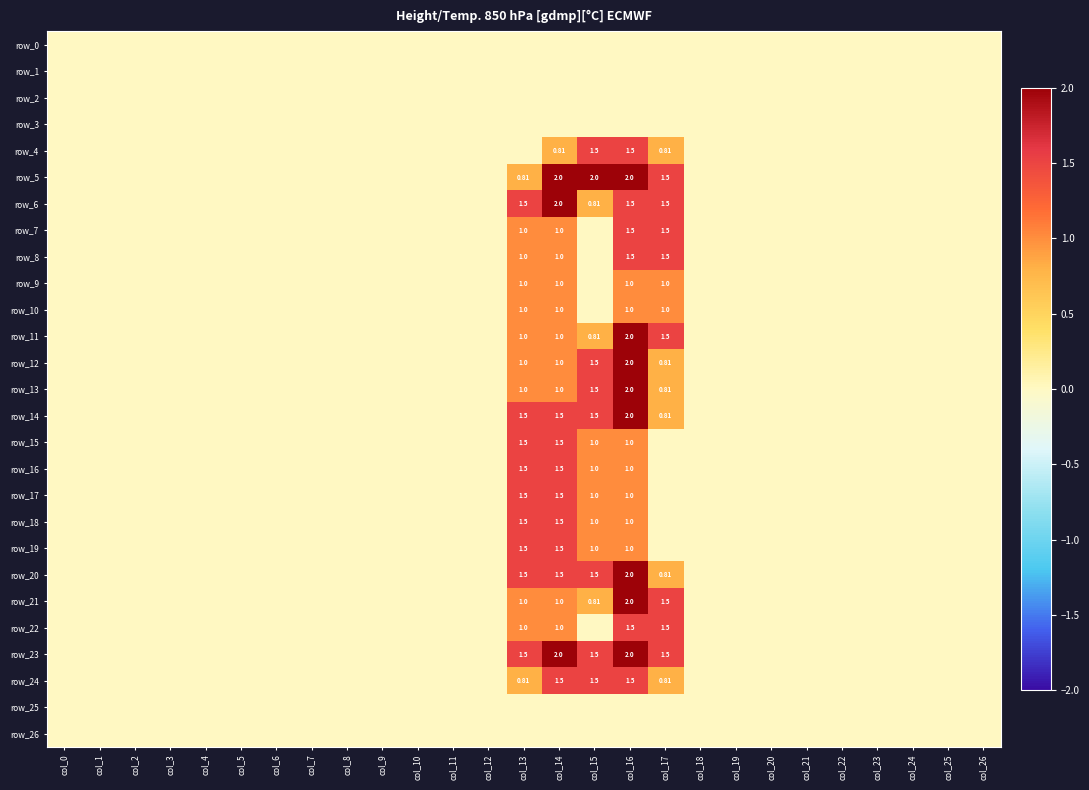

Reading right to left, extract all data points from this chart.

row_0: col_26=0.0	col_25=0.0	col_24=0.0	col_23=0.0	col_22=0.0	col_21=0.0	col_20=0.0	col_19=0.0	col_18=0.0	col_17=0.0	col_16=0.0	col_15=0.0	col_14=0.0	col_13=0.0	col_12=0.0	col_11=0.0	col_10=0.0	col_9=0.0	col_8=0.0	col_7=0.0	col_6=0.0	col_5=0.0	col_4=0.0	col_3=0.0	col_2=0.0	col_1=0.0	col_0=0.0
row_1: col_26=0.0	col_25=0.0	col_24=0.0	col_23=0.0	col_22=0.0	col_21=0.0	col_20=0.0	col_19=0.0	col_18=0.0	col_17=0.0	col_16=0.0	col_15=0.0	col_14=0.0	col_13=0.0	col_12=0.0	col_11=0.0	col_10=0.0	col_9=0.0	col_8=0.0	col_7=0.0	col_6=0.0	col_5=0.0	col_4=0.0	col_3=0.0	col_2=0.0	col_1=0.0	col_0=0.0
row_2: col_26=0.0	col_25=0.0	col_24=0.0	col_23=0.0	col_22=0.0	col_21=0.0	col_20=0.0	col_19=0.0	col_18=0.0	col_17=0.0	col_16=0.0	col_15=0.0	col_14=0.0	col_13=0.0	col_12=0.0	col_11=0.0	col_10=0.0	col_9=0.0	col_8=0.0	col_7=0.0	col_6=0.0	col_5=0.0	col_4=0.0	col_3=0.0	col_2=0.0	col_1=0.0	col_0=0.0
row_3: col_26=0.0	col_25=0.0	col_24=0.0	col_23=0.0	col_22=0.0	col_21=0.0	col_20=0.0	col_19=0.0	col_18=0.0	col_17=0.0	col_16=0.0	col_15=0.0	col_14=0.0	col_13=0.0	col_12=0.0	col_11=0.0	col_10=0.0	col_9=0.0	col_8=0.0	col_7=0.0	col_6=0.0	col_5=0.0	col_4=0.0	col_3=0.0	col_2=0.0	col_1=0.0	col_0=0.0
row_4: col_26=0.0	col_25=0.0	col_24=0.0	col_23=0.0	col_22=0.0	col_21=0.0	col_20=0.0	col_19=0.0	col_18=0.0	col_17=0.8	col_16=1.5	col_15=1.5	col_14=0.8	col_13=0.0	col_12=0.0	col_11=0.0	col_10=0.0	col_9=0.0	col_8=0.0	col_7=0.0	col_6=0.0	col_5=0.0	col_4=0.0	col_3=0.0	col_2=0.0	col_1=0.0	col_0=0.0
row_5: col_26=0.0	col_25=0.0	col_24=0.0	col_23=0.0	col_22=0.0	col_21=0.0	col_20=0.0	col_19=0.0	col_18=0.0	col_17=1.5	col_16=2.0	col_15=2.0	col_14=2.0	col_13=0.8	col_12=0.0	col_11=0.0	col_10=0.0	col_9=0.0	col_8=0.0	col_7=0.0	col_6=0.0	col_5=0.0	col_4=0.0	col_3=0.0	col_2=0.0	col_1=0.0	col_0=0.0
row_6: col_26=0.0	col_25=0.0	col_24=0.0	col_23=0.0	col_22=0.0	col_21=0.0	col_20=0.0	col_19=0.0	col_18=0.0	col_17=1.5	col_16=1.5	col_15=0.8	col_14=2.0	col_13=1.5	col_12=0.0	col_11=0.0	col_10=0.0	col_9=0.0	col_8=0.0	col_7=0.0	col_6=0.0	col_5=0.0	col_4=0.0	col_3=0.0	col_2=0.0	col_1=0.0	col_0=0.0
row_7: col_26=0.0	col_25=0.0	col_24=0.0	col_23=0.0	col_22=0.0	col_21=0.0	col_20=0.0	col_19=0.0	col_18=0.0	col_17=1.5	col_16=1.5	col_15=0.0	col_14=1.0	col_13=1.0	col_12=0.0	col_11=0.0	col_10=0.0	col_9=0.0	col_8=0.0	col_7=0.0	col_6=0.0	col_5=0.0	col_4=0.0	col_3=0.0	col_2=0.0	col_1=0.0	col_0=0.0
row_8: col_26=0.0	col_25=0.0	col_24=0.0	col_23=0.0	col_22=0.0	col_21=0.0	col_20=0.0	col_19=0.0	col_18=0.0	col_17=1.5	col_16=1.5	col_15=0.0	col_14=1.0	col_13=1.0	col_12=0.0	col_11=0.0	col_10=0.0	col_9=0.0	col_8=0.0	col_7=0.0	col_6=0.0	col_5=0.0	col_4=0.0	col_3=0.0	col_2=0.0	col_1=0.0	col_0=0.0
row_9: col_26=0.0	col_25=0.0	col_24=0.0	col_23=0.0	col_22=0.0	col_21=0.0	col_20=0.0	col_19=0.0	col_18=0.0	col_17=1.0	col_16=1.0	col_15=0.0	col_14=1.0	col_13=1.0	col_12=0.0	col_11=0.0	col_10=0.0	col_9=0.0	col_8=0.0	col_7=0.0	col_6=0.0	col_5=0.0	col_4=0.0	col_3=0.0	col_2=0.0	col_1=0.0	col_0=0.0
row_10: col_26=0.0	col_25=0.0	col_24=0.0	col_23=0.0	col_22=0.0	col_21=0.0	col_20=0.0	col_19=0.0	col_18=0.0	col_17=1.0	col_16=1.0	col_15=0.0	col_14=1.0	col_13=1.0	col_12=0.0	col_11=0.0	col_10=0.0	col_9=0.0	col_8=0.0	col_7=0.0	col_6=0.0	col_5=0.0	col_4=0.0	col_3=0.0	col_2=0.0	col_1=0.0	col_0=0.0
row_11: col_26=0.0	col_25=0.0	col_24=0.0	col_23=0.0	col_22=0.0	col_21=0.0	col_20=0.0	col_19=0.0	col_18=0.0	col_17=1.5	col_16=2.0	col_15=0.8	col_14=1.0	col_13=1.0	col_12=0.0	col_11=0.0	col_10=0.0	col_9=0.0	col_8=0.0	col_7=0.0	col_6=0.0	col_5=0.0	col_4=0.0	col_3=0.0	col_2=0.0	col_1=0.0	col_0=0.0
row_12: col_26=0.0	col_25=0.0	col_24=0.0	col_23=0.0	col_22=0.0	col_21=0.0	col_20=0.0	col_19=0.0	col_18=0.0	col_17=0.8	col_16=2.0	col_15=1.5	col_14=1.0	col_13=1.0	col_12=0.0	col_11=0.0	col_10=0.0	col_9=0.0	col_8=0.0	col_7=0.0	col_6=0.0	col_5=0.0	col_4=0.0	col_3=0.0	col_2=0.0	col_1=0.0	col_0=0.0
row_13: col_26=0.0	col_25=0.0	col_24=0.0	col_23=0.0	col_22=0.0	col_21=0.0	col_20=0.0	col_19=0.0	col_18=0.0	col_17=0.8	col_16=2.0	col_15=1.5	col_14=1.0	col_13=1.0	col_12=0.0	col_11=0.0	col_10=0.0	col_9=0.0	col_8=0.0	col_7=0.0	col_6=0.0	col_5=0.0	col_4=0.0	col_3=0.0	col_2=0.0	col_1=0.0	col_0=0.0
row_14: col_26=0.0	col_25=0.0	col_24=0.0	col_23=0.0	col_22=0.0	col_21=0.0	col_20=0.0	col_19=0.0	col_18=0.0	col_17=0.8	col_16=2.0	col_15=1.5	col_14=1.5	col_13=1.5	col_12=0.0	col_11=0.0	col_10=0.0	col_9=0.0	col_8=0.0	col_7=0.0	col_6=0.0	col_5=0.0	col_4=0.0	col_3=0.0	col_2=0.0	col_1=0.0	col_0=0.0
row_15: col_26=0.0	col_25=0.0	col_24=0.0	col_23=0.0	col_22=0.0	col_21=0.0	col_20=0.0	col_19=0.0	col_18=0.0	col_17=0.0	col_16=1.0	col_15=1.0	col_14=1.5	col_13=1.5	col_12=0.0	col_11=0.0	col_10=0.0	col_9=0.0	col_8=0.0	col_7=0.0	col_6=0.0	col_5=0.0	col_4=0.0	col_3=0.0	col_2=0.0	col_1=0.0	col_0=0.0
row_16: col_26=0.0	col_25=0.0	col_24=0.0	col_23=0.0	col_22=0.0	col_21=0.0	col_20=0.0	col_19=0.0	col_18=0.0	col_17=0.0	col_16=1.0	col_15=1.0	col_14=1.5	col_13=1.5	col_12=0.0	col_11=0.0	col_10=0.0	col_9=0.0	col_8=0.0	col_7=0.0	col_6=0.0	col_5=0.0	col_4=0.0	col_3=0.0	col_2=0.0	col_1=0.0	col_0=0.0
row_17: col_26=0.0	col_25=0.0	col_24=0.0	col_23=0.0	col_22=0.0	col_21=0.0	col_20=0.0	col_19=0.0	col_18=0.0	col_17=0.0	col_16=1.0	col_15=1.0	col_14=1.5	col_13=1.5	col_12=0.0	col_11=0.0	col_10=0.0	col_9=0.0	col_8=0.0	col_7=0.0	col_6=0.0	col_5=0.0	col_4=0.0	col_3=0.0	col_2=0.0	col_1=0.0	col_0=0.0
row_18: col_26=0.0	col_25=0.0	col_24=0.0	col_23=0.0	col_22=0.0	col_21=0.0	col_20=0.0	col_19=0.0	col_18=0.0	col_17=0.0	col_16=1.0	col_15=1.0	col_14=1.5	col_13=1.5	col_12=0.0	col_11=0.0	col_10=0.0	col_9=0.0	col_8=0.0	col_7=0.0	col_6=0.0	col_5=0.0	col_4=0.0	col_3=0.0	col_2=0.0	col_1=0.0	col_0=0.0
row_19: col_26=0.0	col_25=0.0	col_24=0.0	col_23=0.0	col_22=0.0	col_21=0.0	col_20=0.0	col_19=0.0	col_18=0.0	col_17=0.0	col_16=1.0	col_15=1.0	col_14=1.5	col_13=1.5	col_12=0.0	col_11=0.0	col_10=0.0	col_9=0.0	col_8=0.0	col_7=0.0	col_6=0.0	col_5=0.0	col_4=0.0	col_3=0.0	col_2=0.0	col_1=0.0	col_0=0.0
row_20: col_26=0.0	col_25=0.0	col_24=0.0	col_23=0.0	col_22=0.0	col_21=0.0	col_20=0.0	col_19=0.0	col_18=0.0	col_17=0.8	col_16=2.0	col_15=1.5	col_14=1.5	col_13=1.5	col_12=0.0	col_11=0.0	col_10=0.0	col_9=0.0	col_8=0.0	col_7=0.0	col_6=0.0	col_5=0.0	col_4=0.0	col_3=0.0	col_2=0.0	col_1=0.0	col_0=0.0
row_21: col_26=0.0	col_25=0.0	col_24=0.0	col_23=0.0	col_22=0.0	col_21=0.0	col_20=0.0	col_19=0.0	col_18=0.0	col_17=1.5	col_16=2.0	col_15=0.8	col_14=1.0	col_13=1.0	col_12=0.0	col_11=0.0	col_10=0.0	col_9=0.0	col_8=0.0	col_7=0.0	col_6=0.0	col_5=0.0	col_4=0.0	col_3=0.0	col_2=0.0	col_1=0.0	col_0=0.0
row_22: col_26=0.0	col_25=0.0	col_24=0.0	col_23=0.0	col_22=0.0	col_21=0.0	col_20=0.0	col_19=0.0	col_18=0.0	col_17=1.5	col_16=1.5	col_15=0.0	col_14=1.0	col_13=1.0	col_12=0.0	col_11=0.0	col_10=0.0	col_9=0.0	col_8=0.0	col_7=0.0	col_6=0.0	col_5=0.0	col_4=0.0	col_3=0.0	col_2=0.0	col_1=0.0	col_0=0.0
row_23: col_26=0.0	col_25=0.0	col_24=0.0	col_23=0.0	col_22=0.0	col_21=0.0	col_20=0.0	col_19=0.0	col_18=0.0	col_17=1.5	col_16=2.0	col_15=1.5	col_14=2.0	col_13=1.5	col_12=0.0	col_11=0.0	col_10=0.0	col_9=0.0	col_8=0.0	col_7=0.0	col_6=0.0	col_5=0.0	col_4=0.0	col_3=0.0	col_2=0.0	col_1=0.0	col_0=0.0
row_24: col_26=0.0	col_25=0.0	col_24=0.0	col_23=0.0	col_22=0.0	col_21=0.0	col_20=0.0	col_19=0.0	col_18=0.0	col_17=0.8	col_16=1.5	col_15=1.5	col_14=1.5	col_13=0.8	col_12=0.0	col_11=0.0	col_10=0.0	col_9=0.0	col_8=0.0	col_7=0.0	col_6=0.0	col_5=0.0	col_4=0.0	col_3=0.0	col_2=0.0	col_1=0.0	col_0=0.0
row_25: col_26=0.0	col_25=0.0	col_24=0.0	col_23=0.0	col_22=0.0	col_21=0.0	col_20=0.0	col_19=0.0	col_18=0.0	col_17=0.0	col_16=0.0	col_15=0.0	col_14=0.0	col_13=0.0	col_12=0.0	col_11=0.0	col_10=0.0	col_9=0.0	col_8=0.0	col_7=0.0	col_6=0.0	col_5=0.0	col_4=0.0	col_3=0.0	col_2=0.0	col_1=0.0	col_0=0.0
row_26: col_26=0.0	col_25=0.0	col_24=0.0	col_23=0.0	col_22=0.0	col_21=0.0	col_20=0.0	col_19=0.0	col_18=0.0	col_17=0.0	col_16=0.0	col_15=0.0	col_14=0.0	col_13=0.0	col_12=0.0	col_11=0.0	col_10=0.0	col_9=0.0	col_8=0.0	col_7=0.0	col_6=0.0	col_5=0.0	col_4=0.0	col_3=0.0	col_2=0.0	col_1=0.0	col_0=0.0